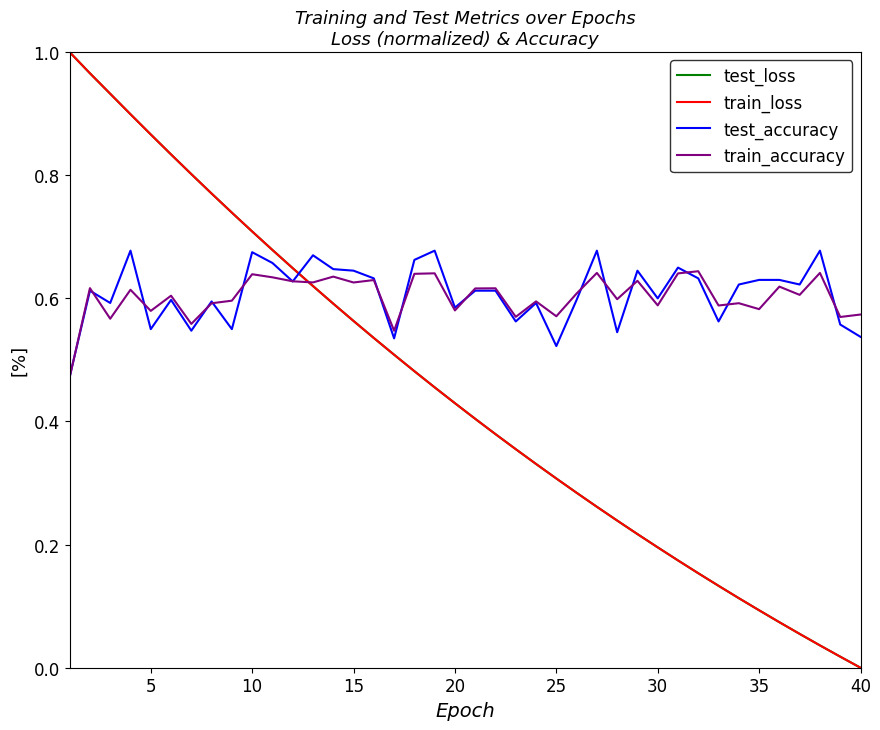

True or false: test_loss and test_accuracy intersect in this chart.

True